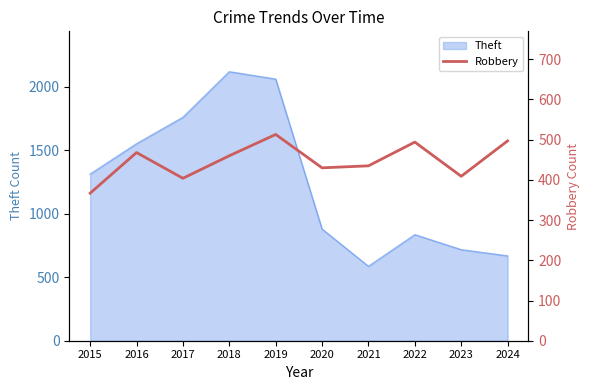

At which label does the data first exceed 460?

2016